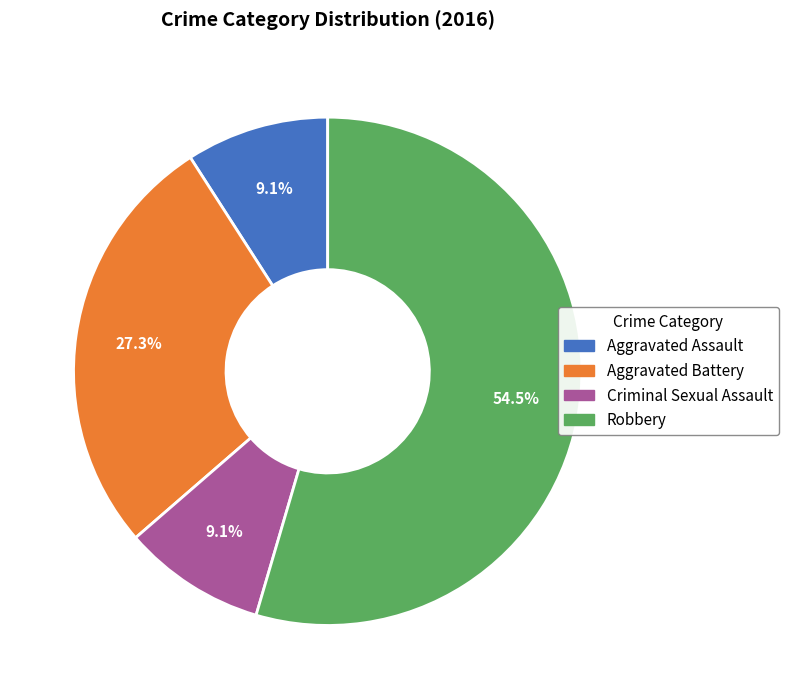

What is the largest slice in the pie chart?

Robbery